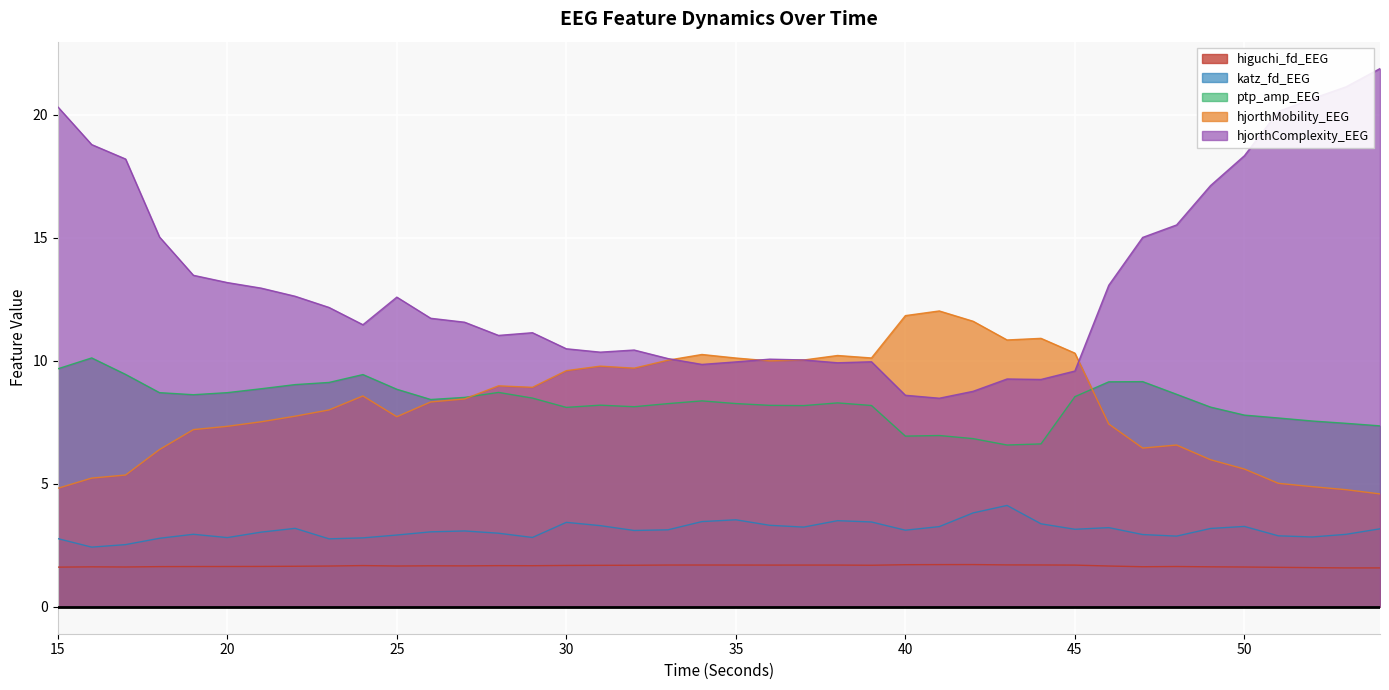

Where is hjorthComplexity_EEG nearest to the value 15?

47